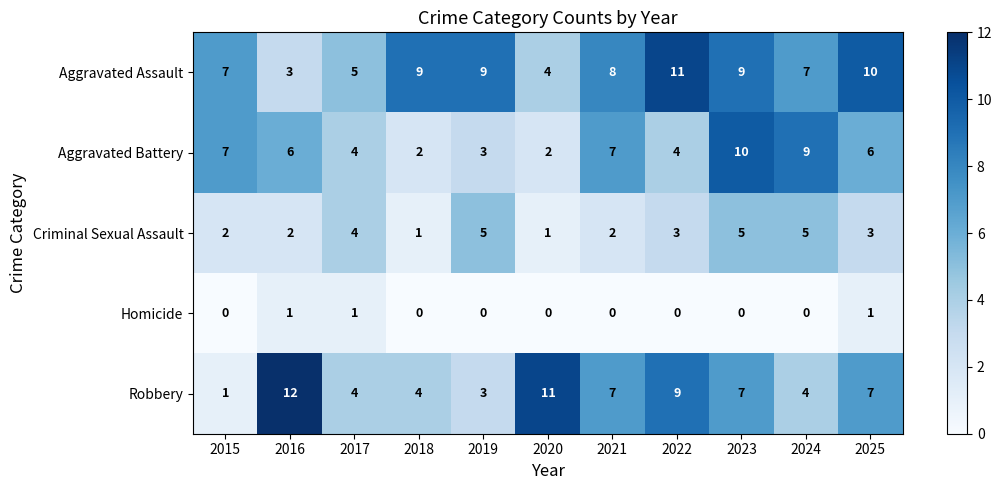

Between 2016 and 2023, which series saw the biggest shift?

Aggravated Assault